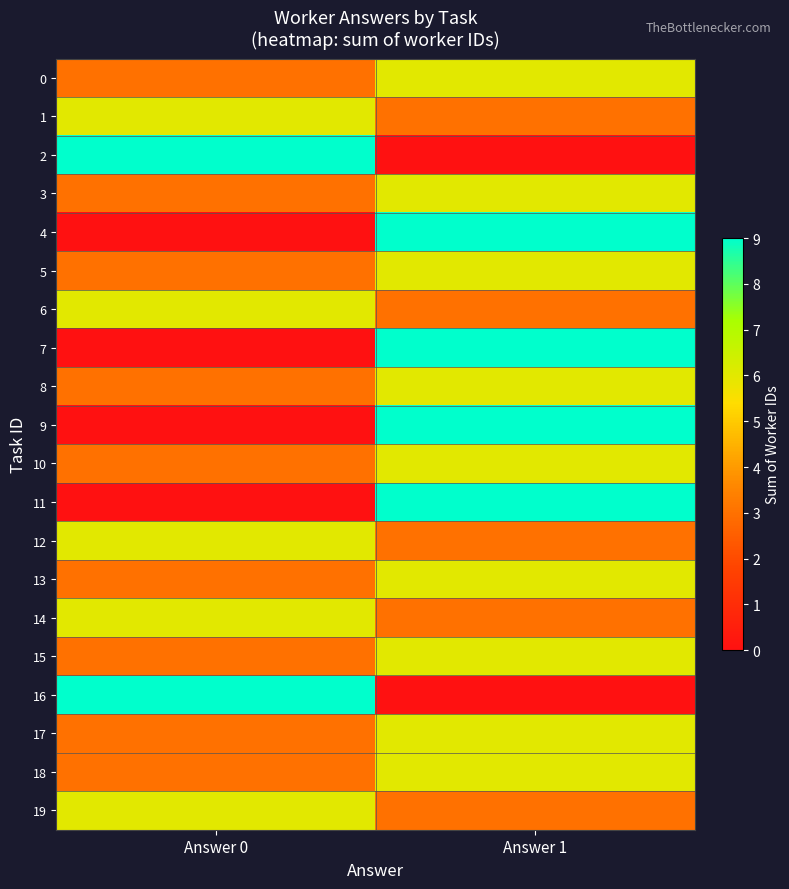

Reading left to right, transcribe all the data shown in this chart.

0: Answer 0=3	Answer 1=6
1: Answer 0=6	Answer 1=3
2: Answer 0=9	Answer 1=0
3: Answer 0=3	Answer 1=6
4: Answer 0=0	Answer 1=9
5: Answer 0=3	Answer 1=6
6: Answer 0=6	Answer 1=3
7: Answer 0=0	Answer 1=9
8: Answer 0=3	Answer 1=6
9: Answer 0=0	Answer 1=9
10: Answer 0=3	Answer 1=6
11: Answer 0=0	Answer 1=9
12: Answer 0=6	Answer 1=3
13: Answer 0=3	Answer 1=6
14: Answer 0=6	Answer 1=3
15: Answer 0=3	Answer 1=6
16: Answer 0=9	Answer 1=0
17: Answer 0=3	Answer 1=6
18: Answer 0=3	Answer 1=6
19: Answer 0=6	Answer 1=3